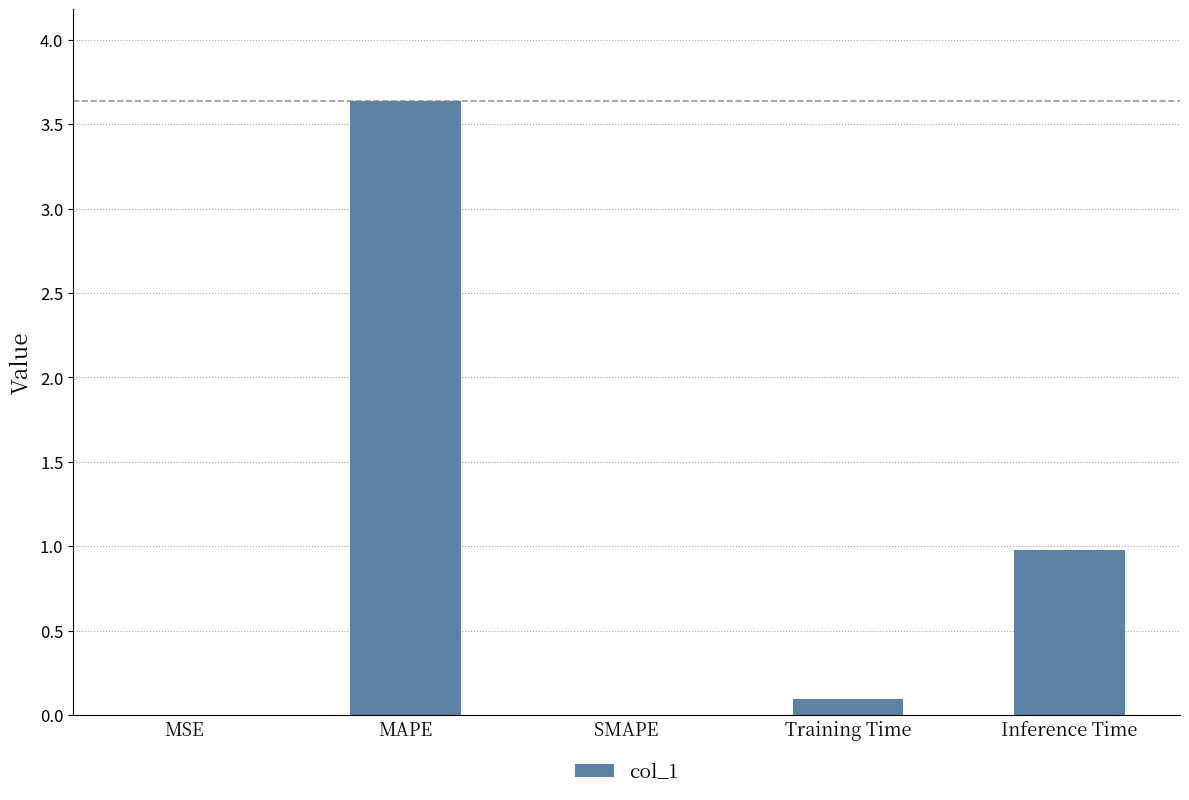

Count the number of data series in this chart.

1